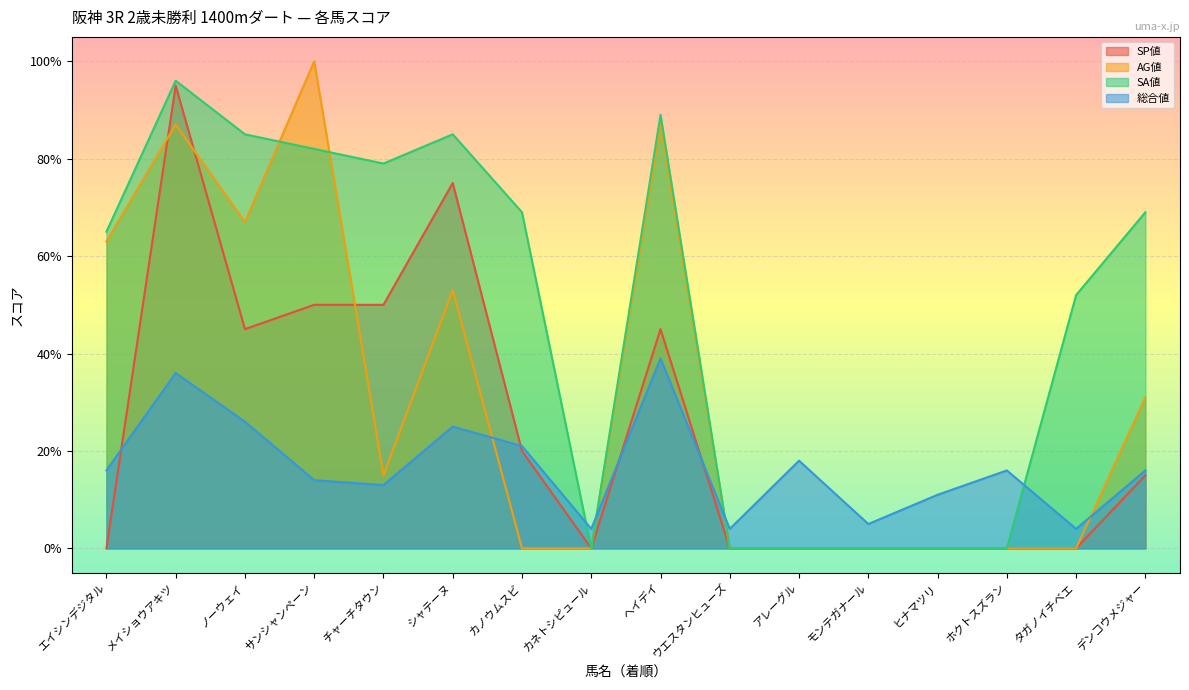

Which category has the lowest value across all series?

エイシンデジタル